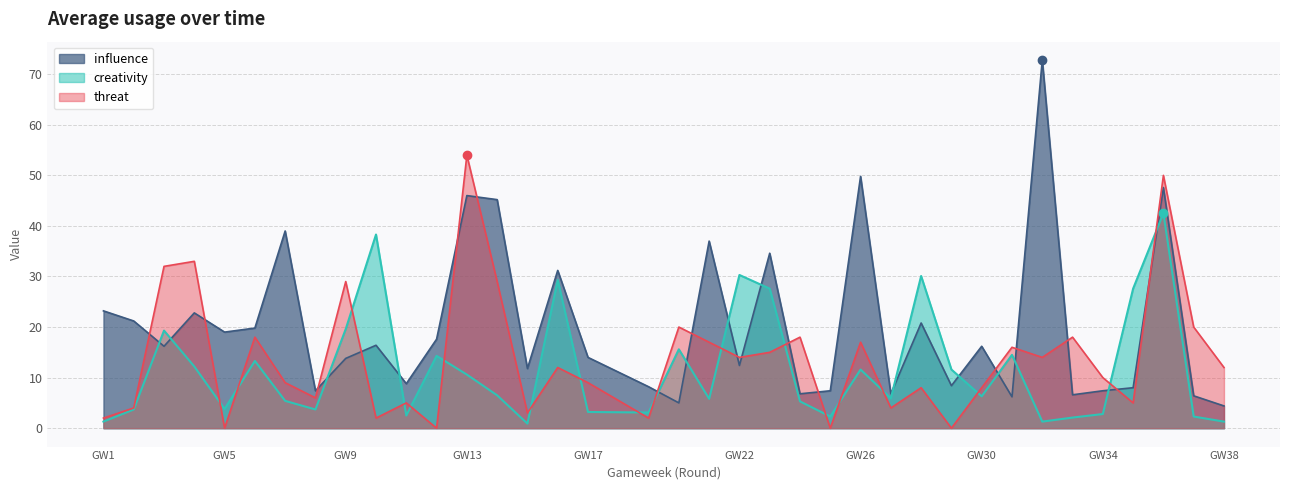

How many lines are shown in the chart?

3